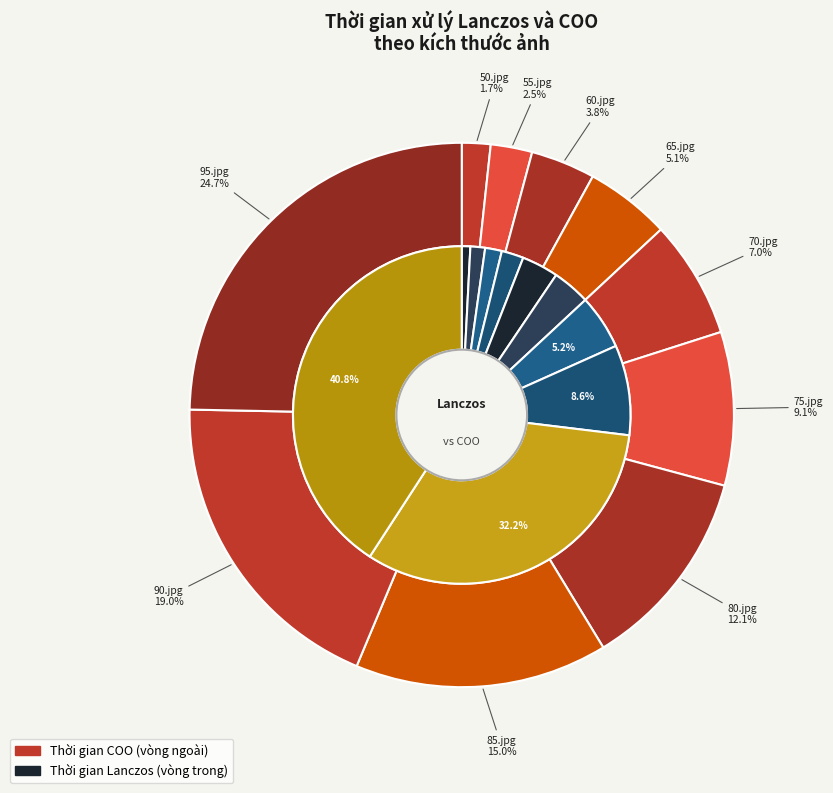

To the nearest percent, what is the combined percentage of 90.jpg and 85.jpg?

34%